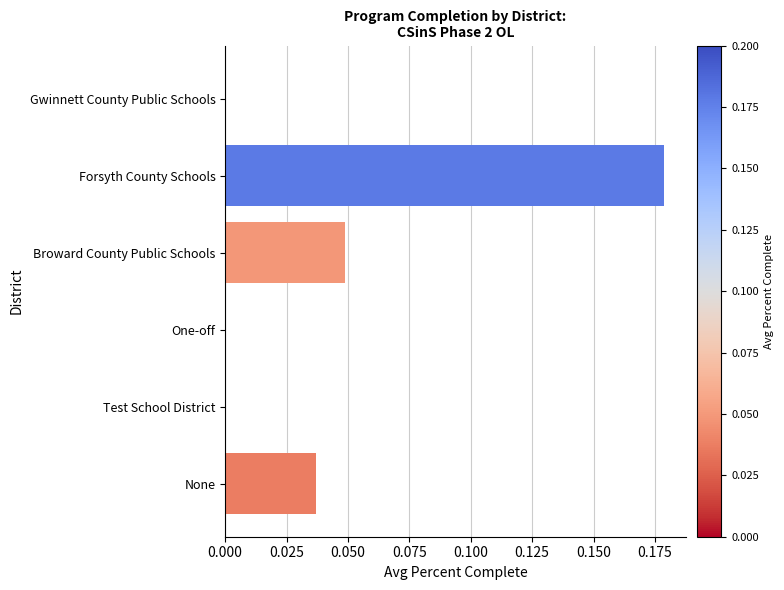

Between Forsyth County Schools and One-off, which is larger?

Forsyth County Schools